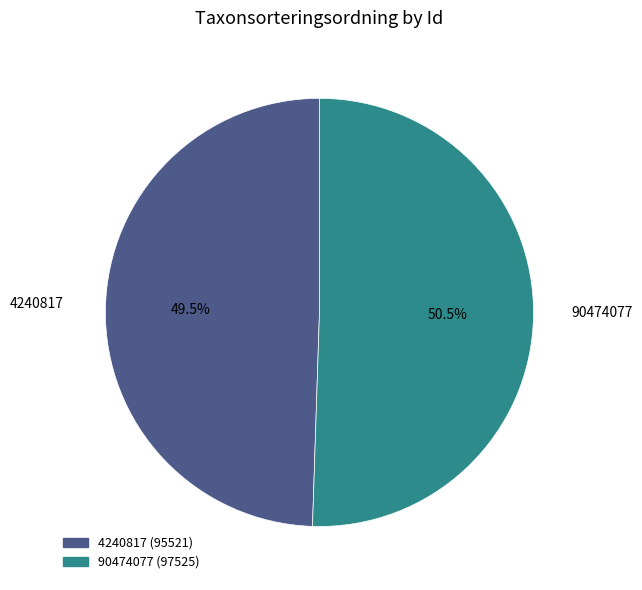

Is there any slice that represents more than half of the pie?

Yes